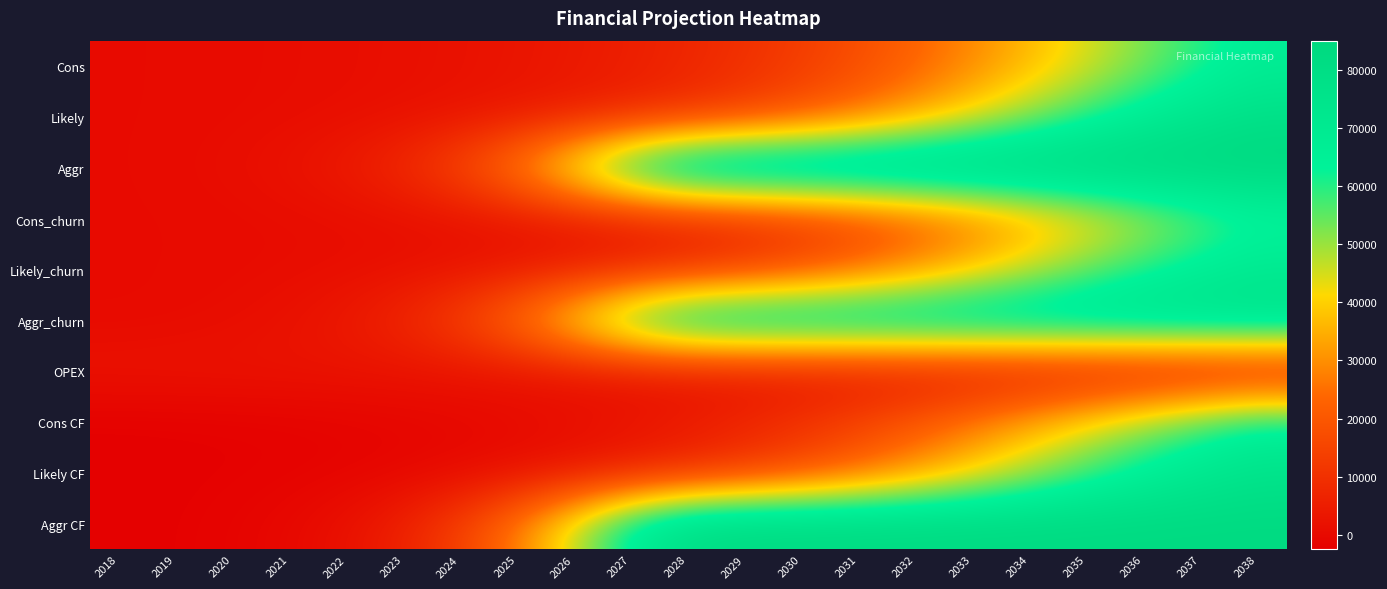

Reading right to left, transcribe all the data shown in this chart.

Cons: 2038=66812.4	2037=60026.4	2036=52326.0	2035=44233.2	2034=36313.2	2033=29044.8	2032=22719.6	2031=17456.4	2030=13219.2	2029=9903.6	2028=7358.4	2027=5432.4	2026=3992.4	2025=2926.8	2024=2138.4	2023=1566.0	2022=1144.8	2021=838.8	2020=619.2	2019=460.8	2018=345.6
Likely: 2038=77968.8	2037=73551.6	2036=67428.0	2035=59695.2	2034=50853.6	2033=41688.0	2032=32997.6	2031=25351.2	2030=19011.6	2029=13993.2	2028=10159.2	2027=7300.8	2026=5205.6	2025=3697.2	2024=2617.2	2023=1850.4	2022=1306.8	2021=925.2	2020=658.8	2019=475.2	2018=345.6
Aggr: 2038=85536.0	2037=85536.0	2036=85536.0	2035=85532.4	2034=85532.4	2033=85528.8	2032=85521.6	2031=85510.8	2030=85489.2	2029=85366.8	2028=82702.8	2027=70261.2	2026=49536.0	2025=30142.8	2024=16776.0	2023=8902.8	2022=4622.4	2021=2379.6	2020=1231.2	2019=644.4	2018=345.6
Cons_churn: 2038=60130.8	2037=54021.6	2036=47091.6	2035=39808.8	2034=32680.8	2033=26139.6	2032=20444.4	2031=15710.4	2030=11894.4	2029=8910.0	2028=6620.4	2027=4888.8	2026=3592.8	2025=2631.6	2024=1922.4	2023=1407.6	2022=1029.6	2021=752.4	2020=554.4	2019=414.0	2018=309.6
Likely_churn: 2038=70171.2	2037=66193.2	2036=60685.2	2035=53722.8	2034=45766.8	2033=37519.2	2032=29696.4	2031=22813.2	2030=17107.2	2029=12592.8	2028=9140.4	2027=6570.0	2026=4683.6	2025=3326.4	2024=2354.4	2023=1663.2	2022=1173.6	2021=831.6	2020=590.4	2019=424.8	2018=309.6
Aggr_churn: 2038=76982.4	2037=76982.4	2036=76982.4	2035=76978.8	2034=76978.8	2033=76975.2	2032=76968.0	2031=76957.2	2030=76939.2	2029=76827.6	2028=74430.0	2027=63234.0	2026=44582.4	2025=27126.0	2024=15098.4	2023=8010.0	2022=4158.0	2021=2138.4	2020=1105.2	2019=579.6	2018=309.6
OPEX: 2038=2500.0	2037=2500.0	2036=2500.0	2035=2500.0	2034=2500.0	2033=2500.0	2032=2500.0	2031=2500.0	2030=2500.0	2029=2500.0	2028=2500.0	2027=2500.0	2026=2500.0	2025=2500.0	2024=2500.0	2023=2500.0	2022=2500.0	2021=2500.0	2020=2500.0	2019=2500.0	2018=2500.0
Cons CF: 2038=64312.4	2037=57526.4	2036=49826.0	2035=41733.2	2034=33813.2	2033=26544.8	2032=20219.6	2031=14956.4	2030=10719.2	2029=7403.6	2028=4858.4	2027=2932.4	2026=1492.4	2025=426.8	2024=-361.6	2023=-934.0	2022=-1355.2	2021=-1661.2	2020=-1880.8	2019=-2039.2	2018=-2154.4
Likely CF: 2038=75468.8	2037=71051.6	2036=64928.0	2035=57195.2	2034=48353.6	2033=39188.0	2032=30497.6	2031=22851.2	2030=16511.6	2029=11493.2	2028=7659.2	2027=4800.8	2026=2705.6	2025=1197.2	2024=117.2	2023=-649.6	2022=-1193.2	2021=-1574.8	2020=-1841.2	2019=-2024.8	2018=-2154.4
Aggr CF: 2038=83036.0	2037=83036.0	2036=83036.0	2035=83032.4	2034=83032.4	2033=83028.8	2032=83021.6	2031=83010.8	2030=82989.2	2029=82866.8	2028=80202.8	2027=67761.2	2026=47036.0	2025=27642.8	2024=14276.0	2023=6402.8	2022=2122.4	2021=-120.4	2020=-1268.8	2019=-1855.6	2018=-2154.4